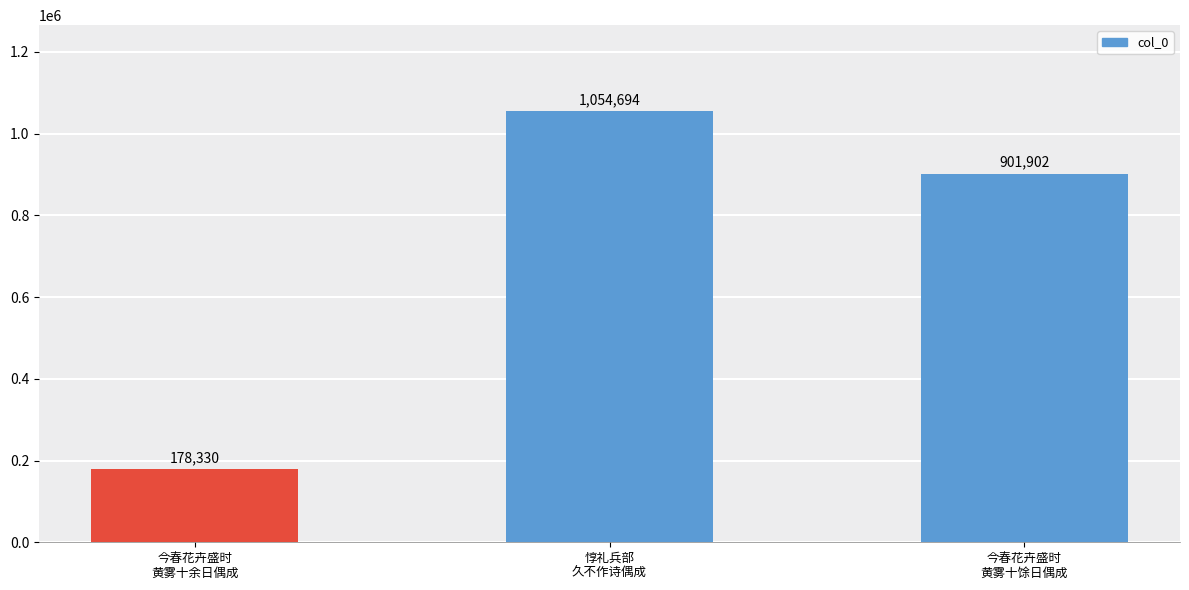

What position from the right is 今春花卉盛时
黄雾十馀日偶成?

1